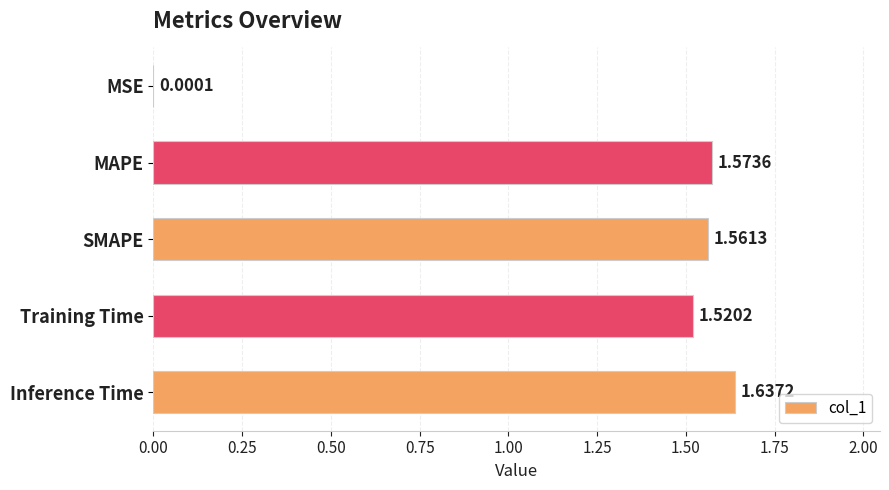

Which category has the highest value across all series?

Inference Time